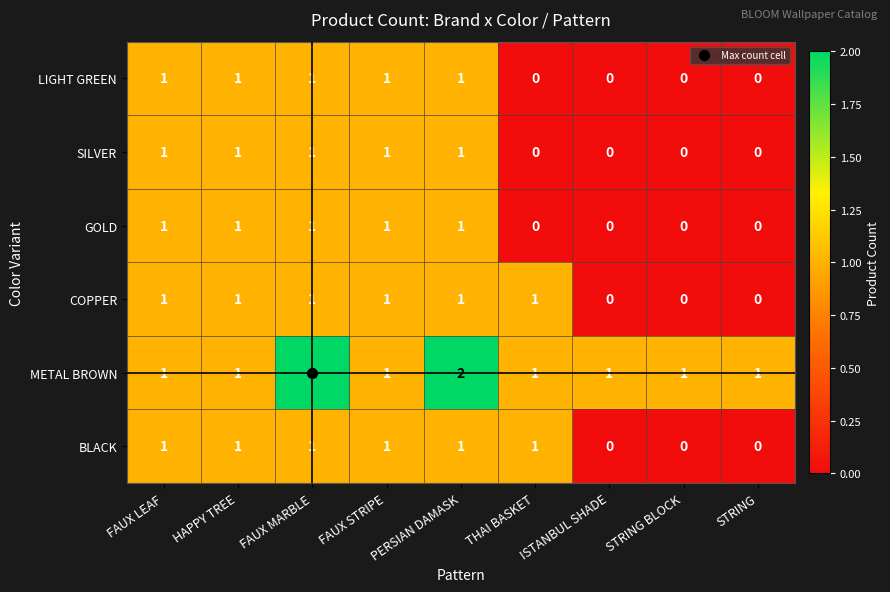

Count the COPPER values in the range 0 to 1.

9